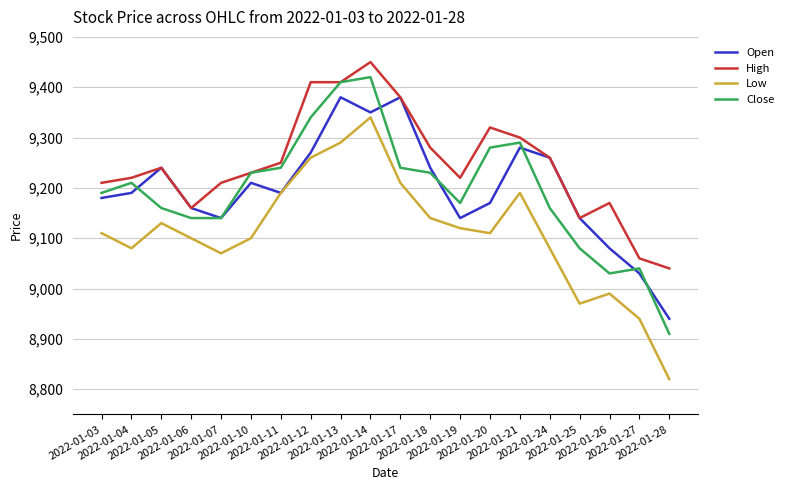

What is the maximum value for High?

9450